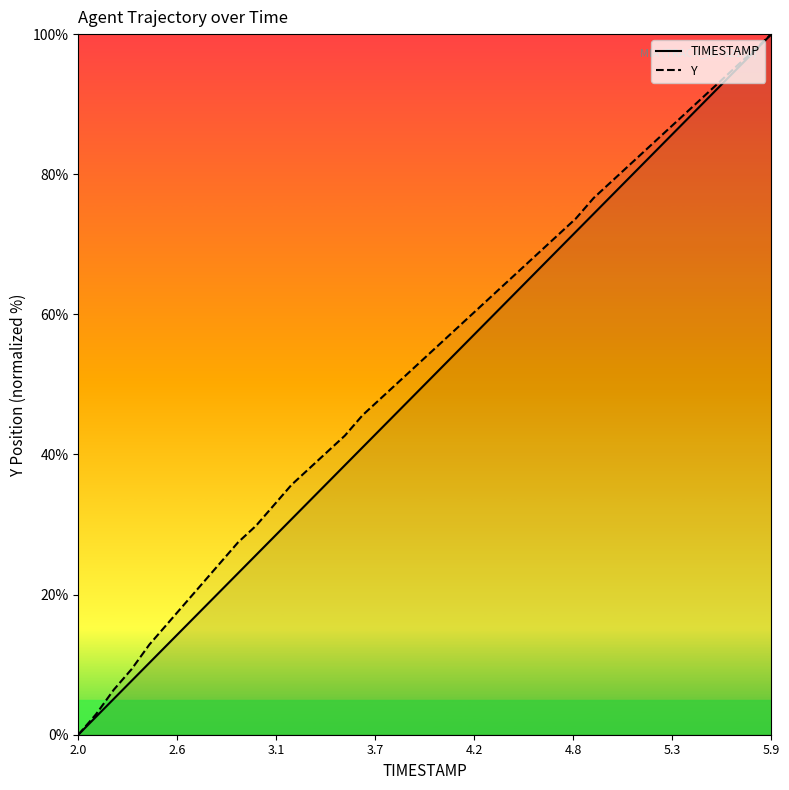

At how many categories does at least one series exceed 34?

28